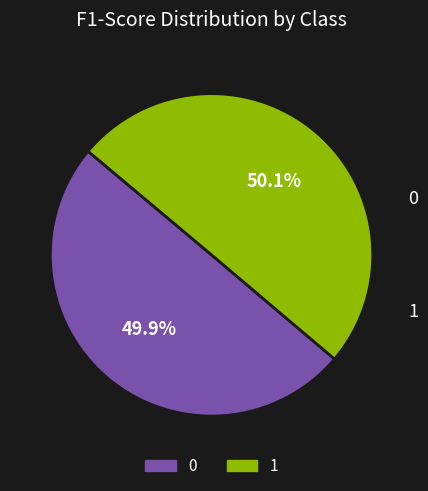

The 0 slice represents 50% of the pie. True or false?

True